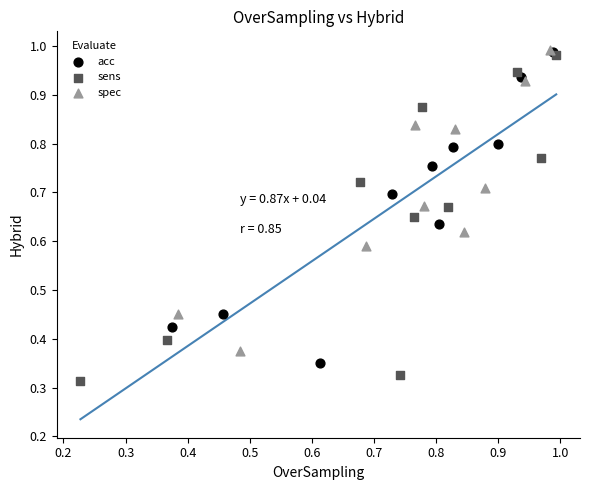

Which series has the widest spread of Y values?

sens